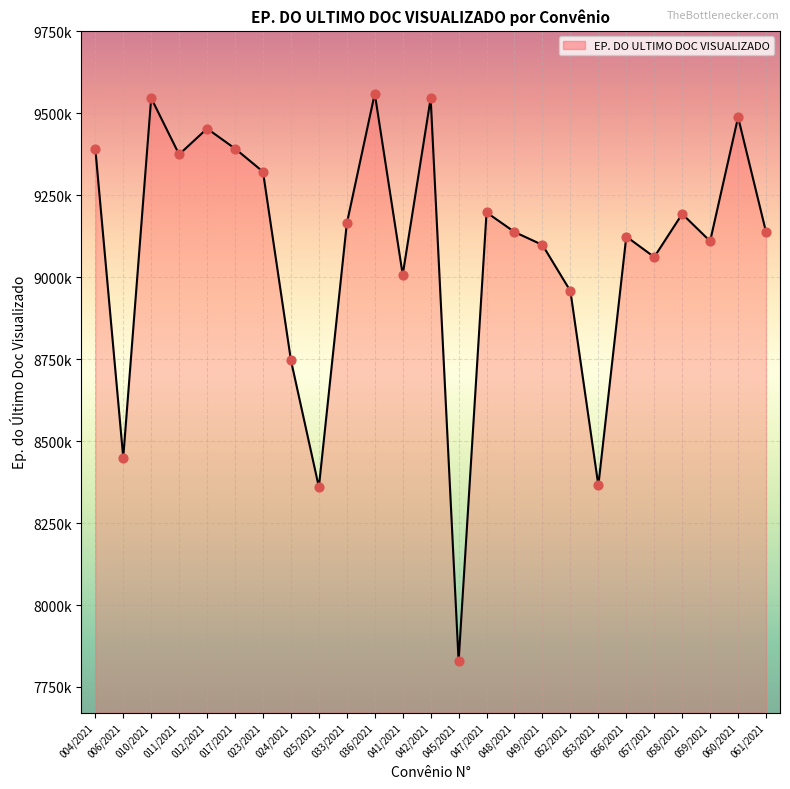

Between 045/2021 and 057/2021, which is larger?

057/2021